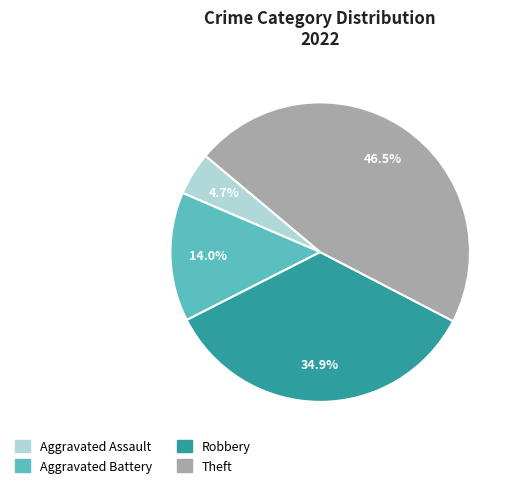

The Aggravated Battery slice represents 1% of the pie. True or false?

False